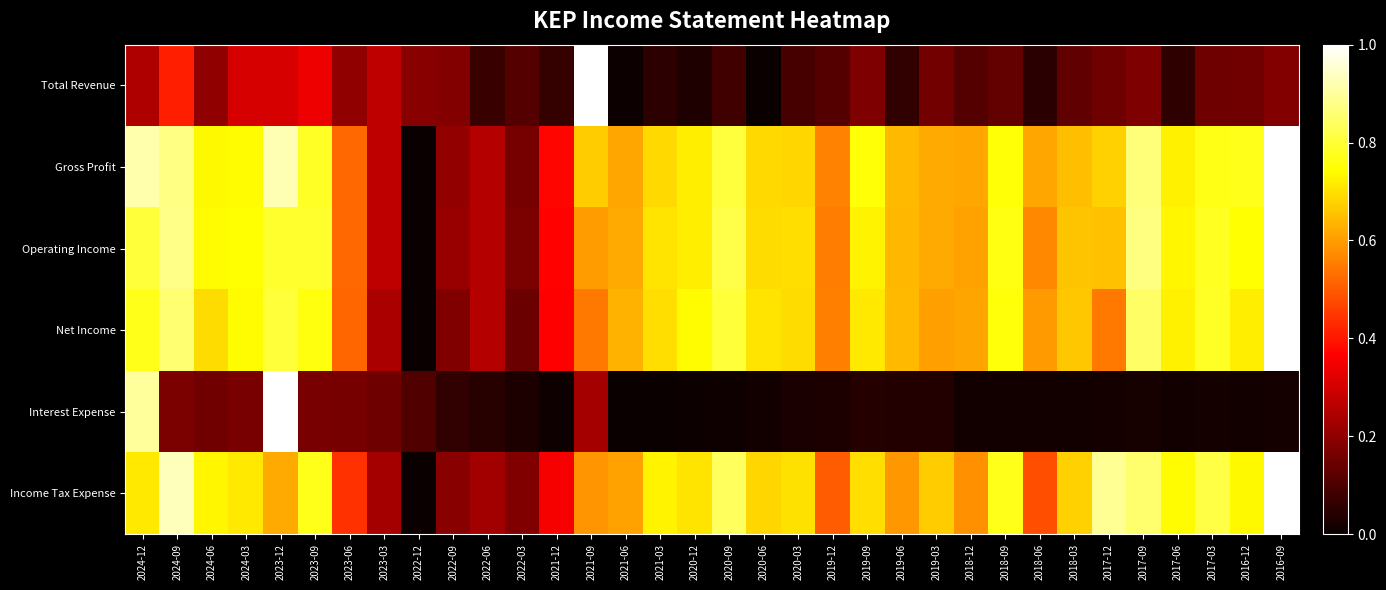

Reading right to left, transcribe all the data shown in this chart.

Total Revenue: 2016-09=0.2	2016-12=0.2	2017-03=0.1	2017-06=0.1	2017-09=0.2	2017-12=0.2	2018-03=0.1	2018-06=0.0	2018-09=0.1	2018-12=0.1	2019-03=0.2	2019-06=0.1	2019-09=0.2	2019-12=0.1	2020-03=0.1	2020-06=0.0	2020-09=0.1	2020-12=0.0	2021-03=0.1	2021-06=0.0	2021-09=1.0	2021-12=0.1	2022-03=0.1	2022-06=0.1	2022-09=0.2	2022-12=0.2	2023-03=0.3	2023-06=0.2	2023-09=0.3	2023-12=0.3	2024-03=0.3	2024-06=0.2	2024-09=0.4	2024-12=0.2
Gross Profit: 2016-09=1.0	2016-12=0.8	2017-03=0.8	2017-06=0.7	2017-09=0.9	2017-12=0.7	2018-03=0.7	2018-06=0.6	2018-09=0.8	2018-12=0.6	2019-03=0.6	2019-06=0.6	2019-09=0.8	2019-12=0.6	2020-03=0.7	2020-06=0.7	2020-09=0.8	2020-12=0.7	2021-03=0.7	2021-06=0.6	2021-09=0.7	2021-12=0.4	2022-03=0.2	2022-06=0.3	2022-09=0.2	2022-12=0.0	2023-03=0.3	2023-06=0.5	2023-09=0.8	2023-12=0.9	2024-03=0.7	2024-06=0.7	2024-09=0.9	2024-12=0.9
Operating Income: 2016-09=1.0	2016-12=0.7	2017-03=0.8	2017-06=0.7	2017-09=0.9	2017-12=0.7	2018-03=0.7	2018-06=0.6	2018-09=0.8	2018-12=0.6	2019-03=0.6	2019-06=0.6	2019-09=0.7	2019-12=0.6	2020-03=0.7	2020-06=0.7	2020-09=0.8	2020-12=0.7	2021-03=0.7	2021-06=0.6	2021-09=0.6	2021-12=0.4	2022-03=0.2	2022-06=0.3	2022-09=0.2	2022-12=0.0	2023-03=0.3	2023-06=0.5	2023-09=0.8	2023-12=0.8	2024-03=0.7	2024-06=0.7	2024-09=0.9	2024-12=0.8
Net Income: 2016-09=1.0	2016-12=0.7	2017-03=0.8	2017-06=0.7	2017-09=0.8	2017-12=0.5	2018-03=0.7	2018-06=0.6	2018-09=0.8	2018-12=0.6	2019-03=0.6	2019-06=0.6	2019-09=0.7	2019-12=0.6	2020-03=0.7	2020-06=0.7	2020-09=0.8	2020-12=0.7	2021-03=0.7	2021-06=0.6	2021-09=0.5	2021-12=0.4	2022-03=0.1	2022-06=0.3	2022-09=0.2	2022-12=0.0	2023-03=0.2	2023-06=0.5	2023-09=0.8	2023-12=0.8	2024-03=0.7	2024-06=0.7	2024-09=0.9	2024-12=0.8
Interest Expense: 2016-09=0.0	2016-12=0.0	2017-03=0.0	2017-06=0.0	2017-09=0.0	2017-12=0.0	2018-03=0.0	2018-06=0.0	2018-09=0.0	2018-12=0.0	2019-03=0.0	2019-06=0.0	2019-09=0.0	2019-12=0.0	2020-03=0.0	2020-06=0.0	2020-09=0.0	2020-12=0.0	2021-03=0.0	2021-06=0.0	2021-09=0.2	2021-12=0.0	2022-03=0.0	2022-06=0.0	2022-09=0.1	2022-12=0.1	2023-03=0.1	2023-06=0.2	2023-09=0.2	2023-12=1.0	2024-03=0.2	2024-06=0.2	2024-09=0.2	2024-12=0.9
Income Tax Expense: 2016-09=1.0	2016-12=0.7	2017-03=0.8	2017-06=0.7	2017-09=0.9	2017-12=0.9	2018-03=0.7	2018-06=0.5	2018-09=0.8	2018-12=0.6	2019-03=0.7	2019-06=0.6	2019-09=0.7	2019-12=0.5	2020-03=0.7	2020-06=0.7	2020-09=0.8	2020-12=0.7	2021-03=0.7	2021-06=0.6	2021-09=0.6	2021-12=0.4	2022-03=0.2	2022-06=0.2	2022-09=0.2	2022-12=0.0	2023-03=0.2	2023-06=0.4	2023-09=0.8	2023-12=0.6	2024-03=0.7	2024-06=0.7	2024-09=0.9	2024-12=0.7